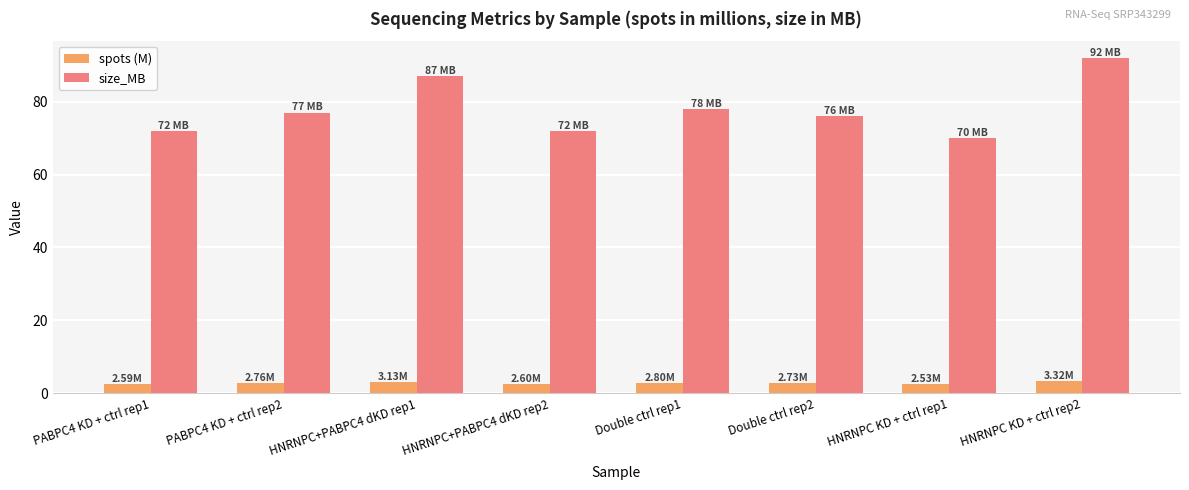

Which series changed the most between PABPC4 KD + ctrl rep1 and Double ctrl rep1?

size_MB